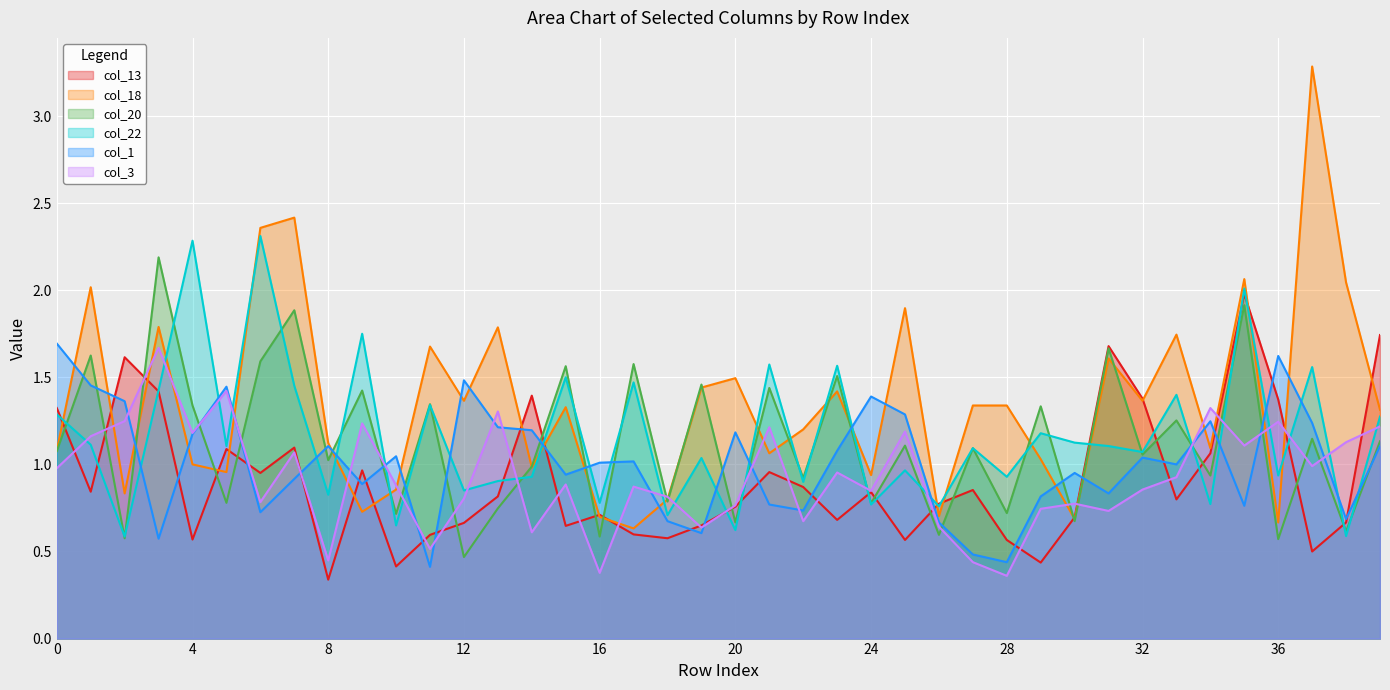

True or false: col_22 has more than 2 interior local peaks.

True